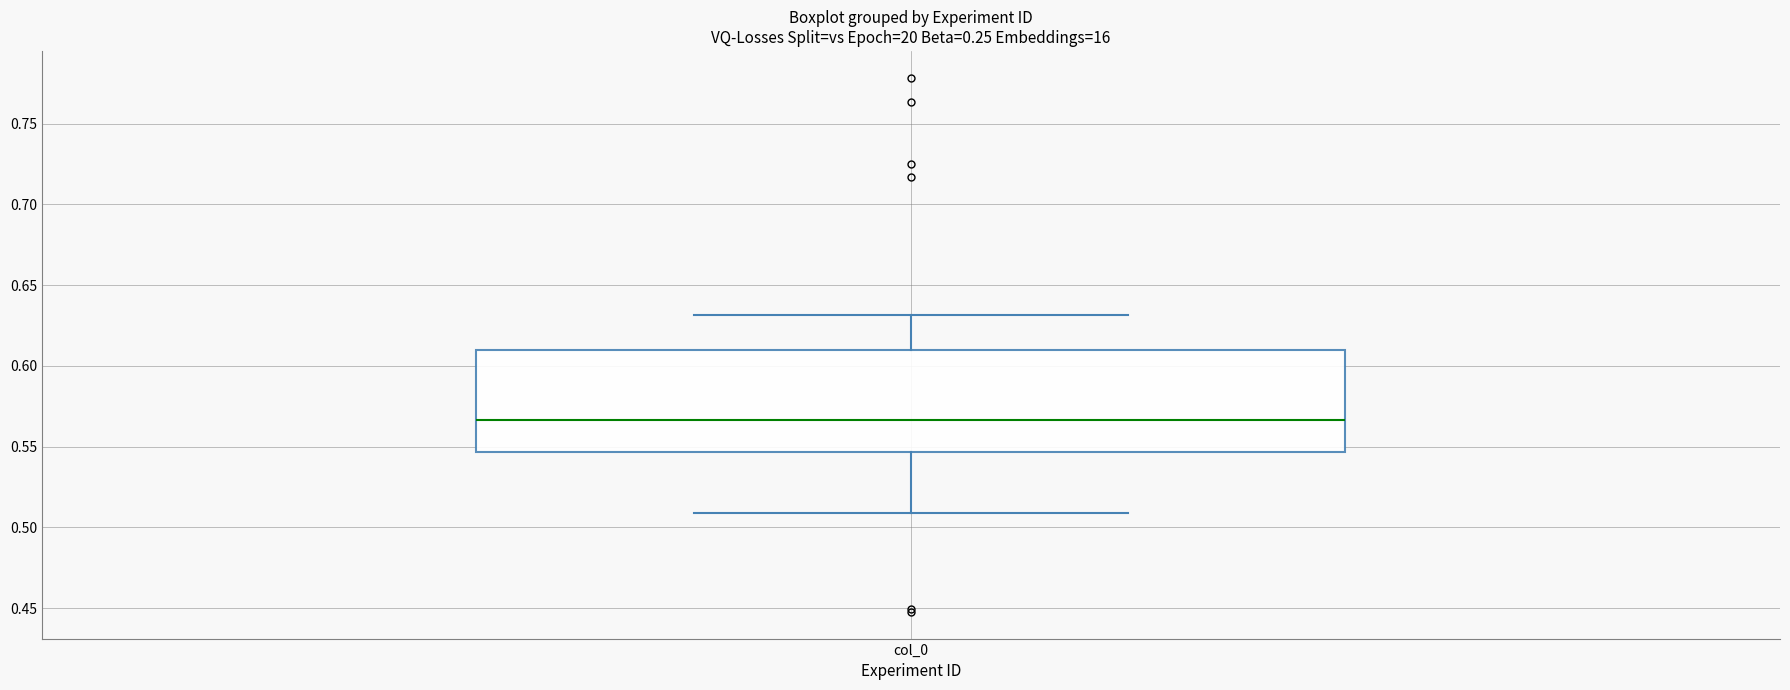

Transcribe this box plot: give where the median line is, the range the box spans, and where the two whiskers end, as read against the y-axis. The values are not printed on the chart, so give them approximately, as read against the axis.

median 0.565, box 0.545 to 0.610, whiskers 0.510 to 0.630